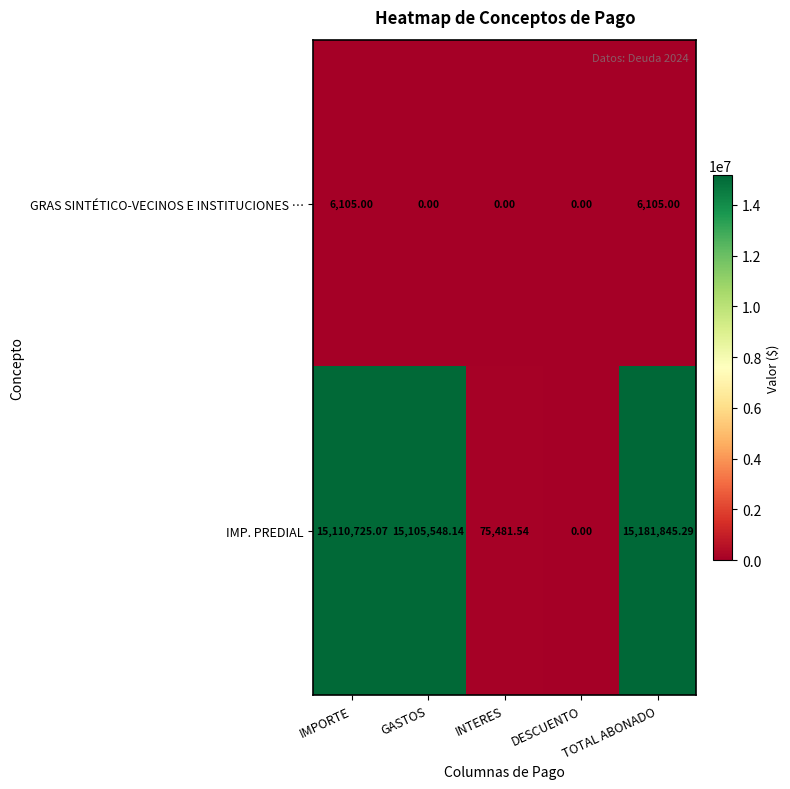

List the series in order of their peak value, highest first.

IMP. PREDIAL, GRAS SINTÉTICO-VECINOS E INSTITUCIONES …